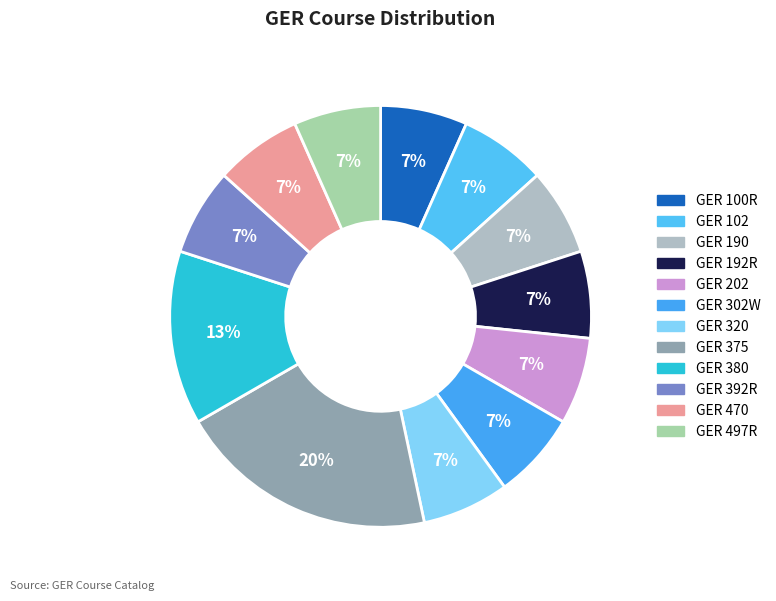

Rank the categories by value from highest to lowest.

GER 375, GER 380, GER 100R, GER 102, GER 190, GER 192R, GER 202, GER 302W, GER 320, GER 392R, GER 470, GER 497R